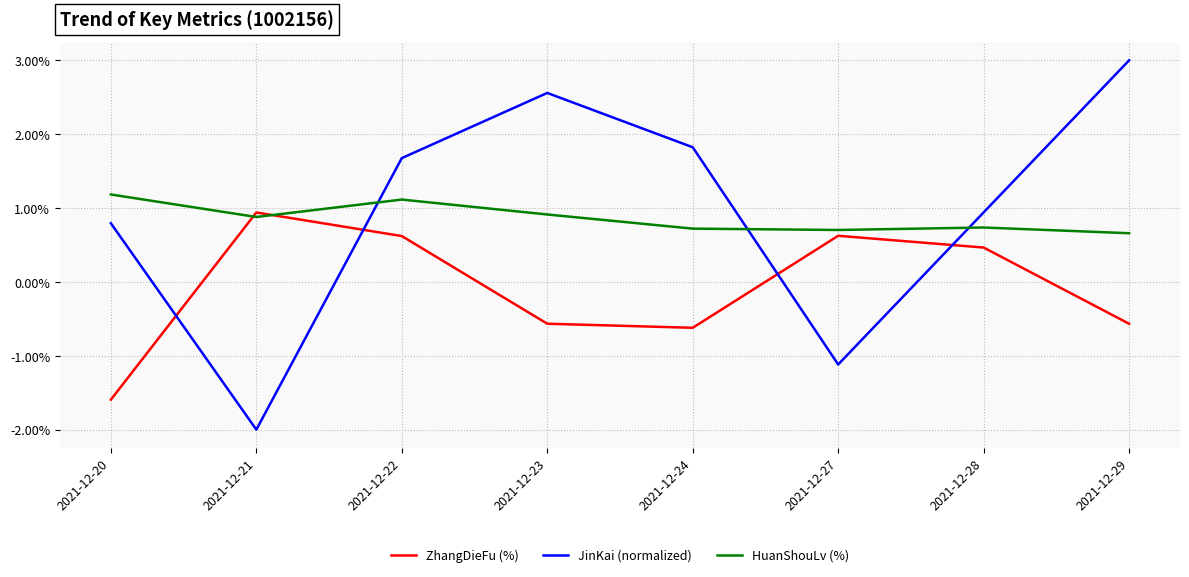

How many series are shown in this chart?

3